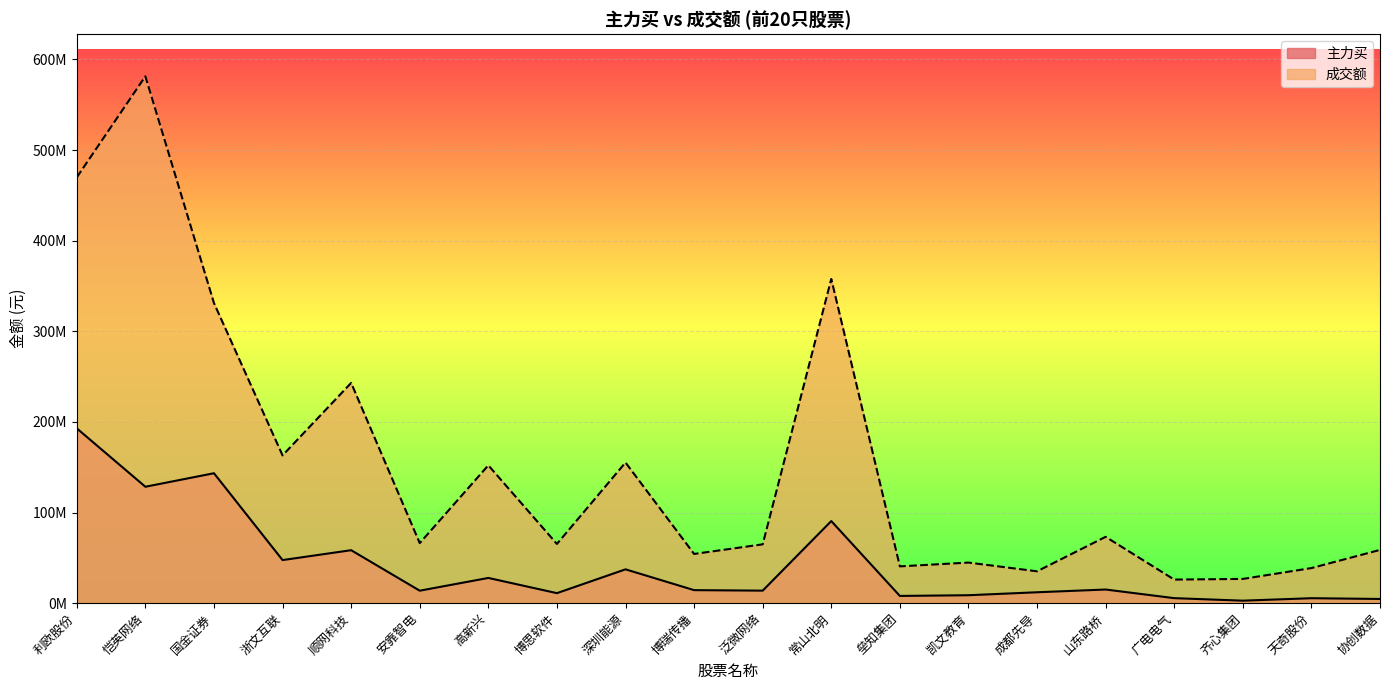

Is the value of 主力买 at 恺英网络 greater than the value of 成交额 at 利欧股份?

No